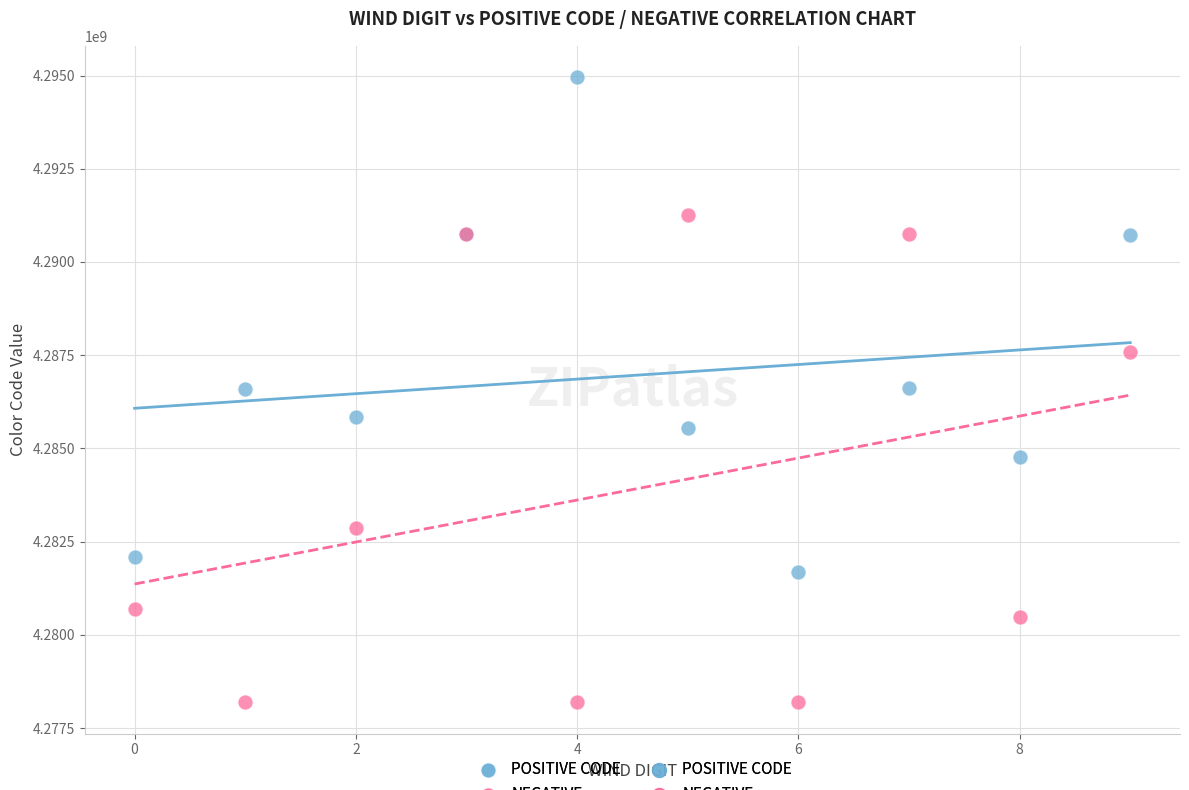

Which series reaches the maximum Y coordinate?

POSITIVE CODE